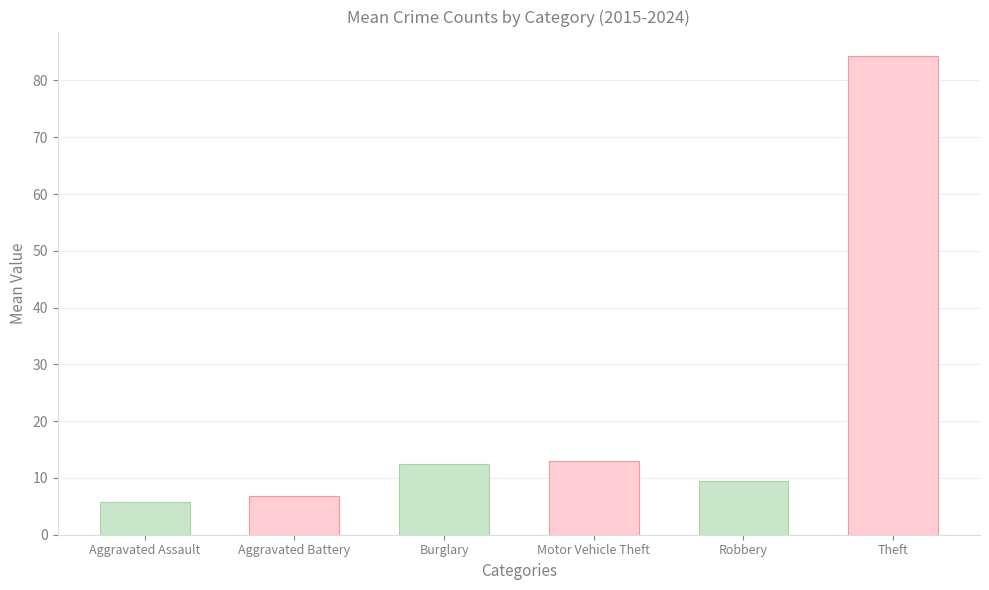

What is the difference between the maximum and minimum values?

78.6